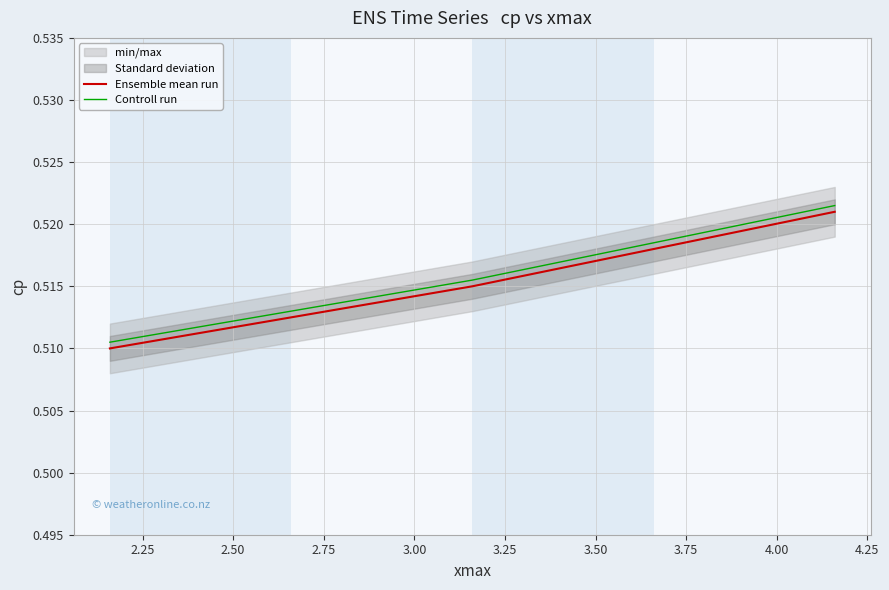

How many Controll run values are between 0 and 1?

3